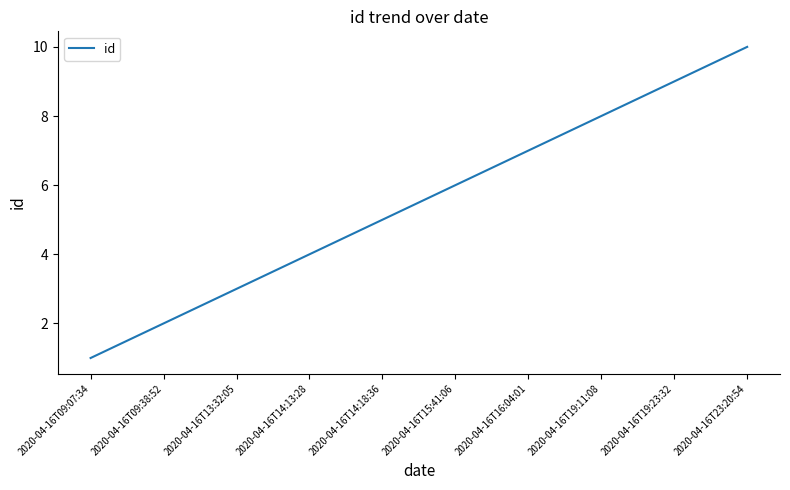

Count the number of data series in this chart.

1